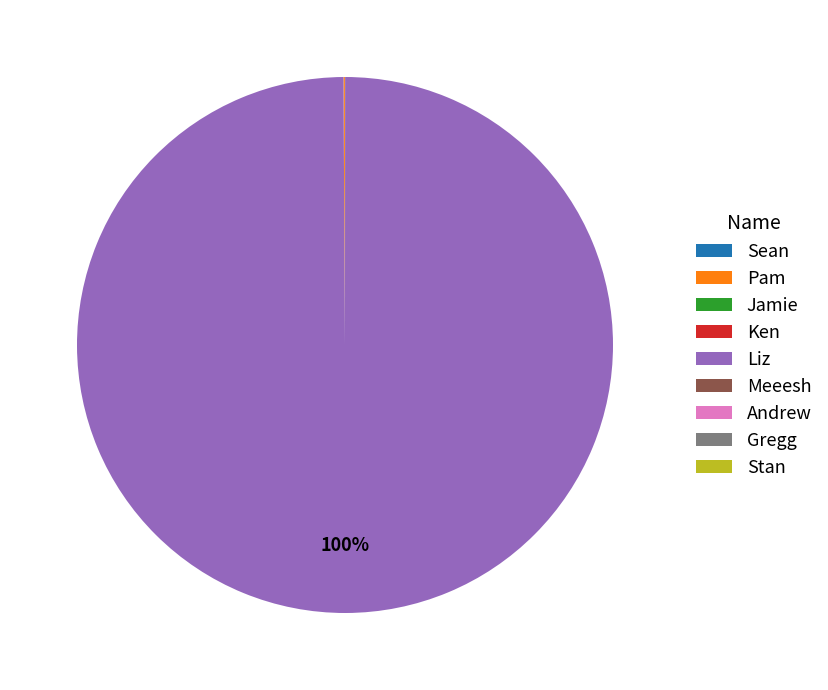

What is the largest slice in the pie chart?

Liz